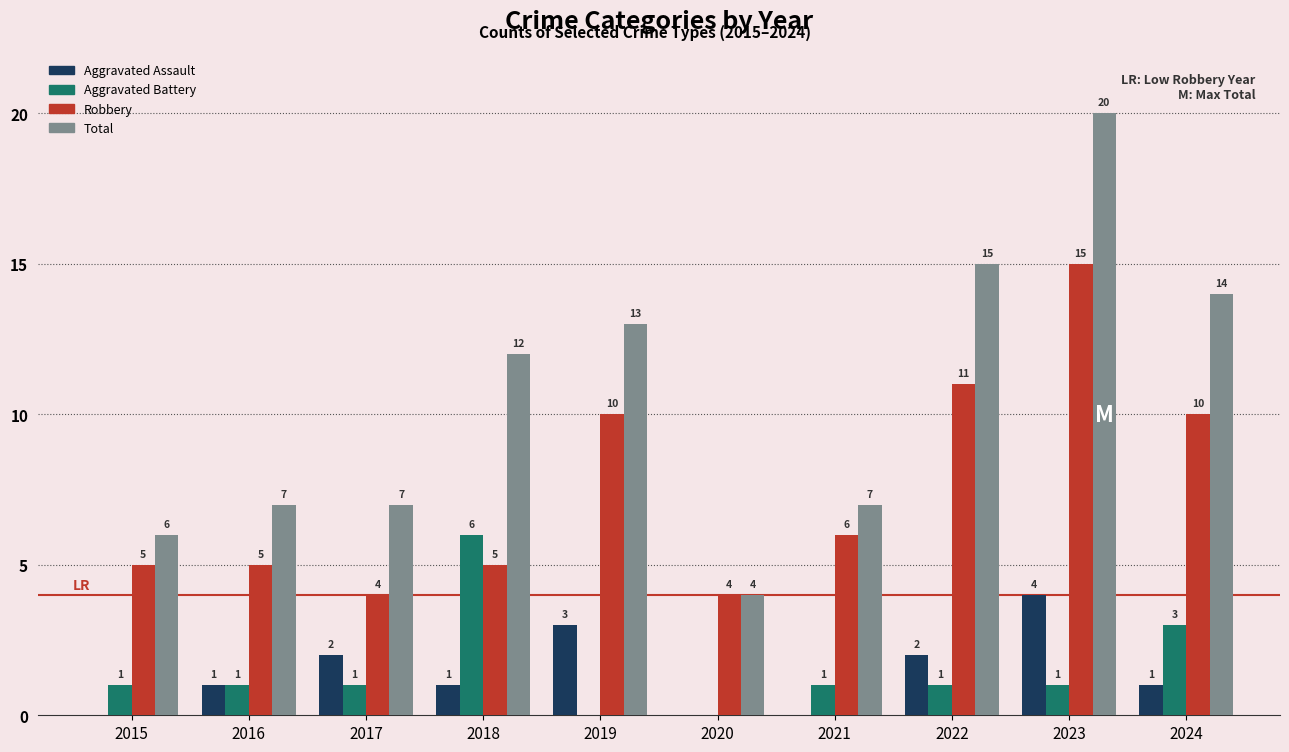

Reading left to right, list all the values displayed in this chart.

Aggravated Assault: 0	1	2	1	3	0	0	2	4	1
Aggravated Battery: 1	1	1	6	0	0	1	1	1	3
Robbery: 5	5	4	5	10	4	6	11	15	10
Total: 6	7	7	12	13	4	7	15	20	14